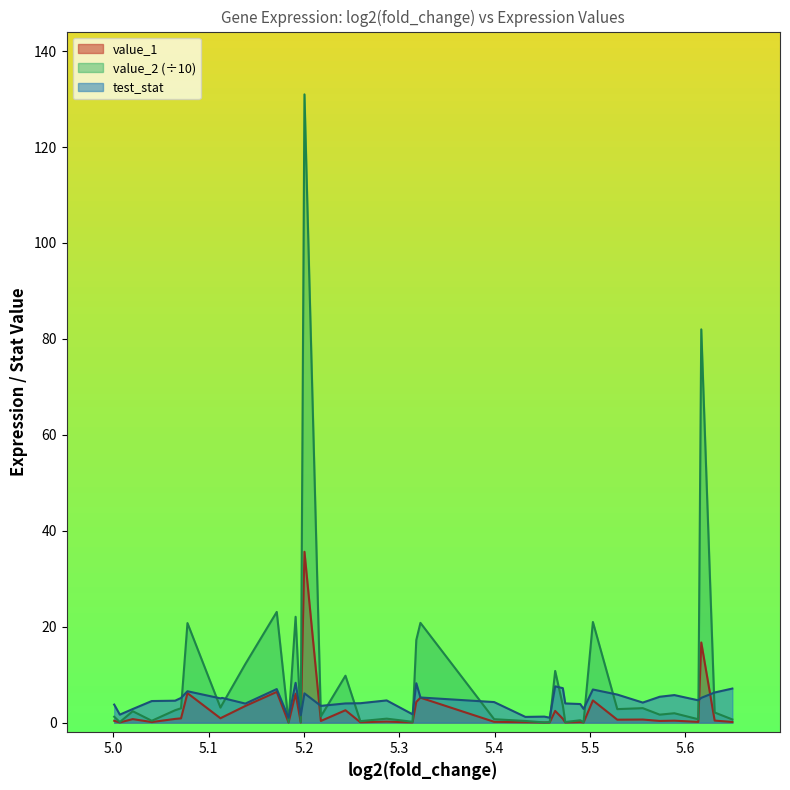

What is the label of the 5th point from the right?

5.58853